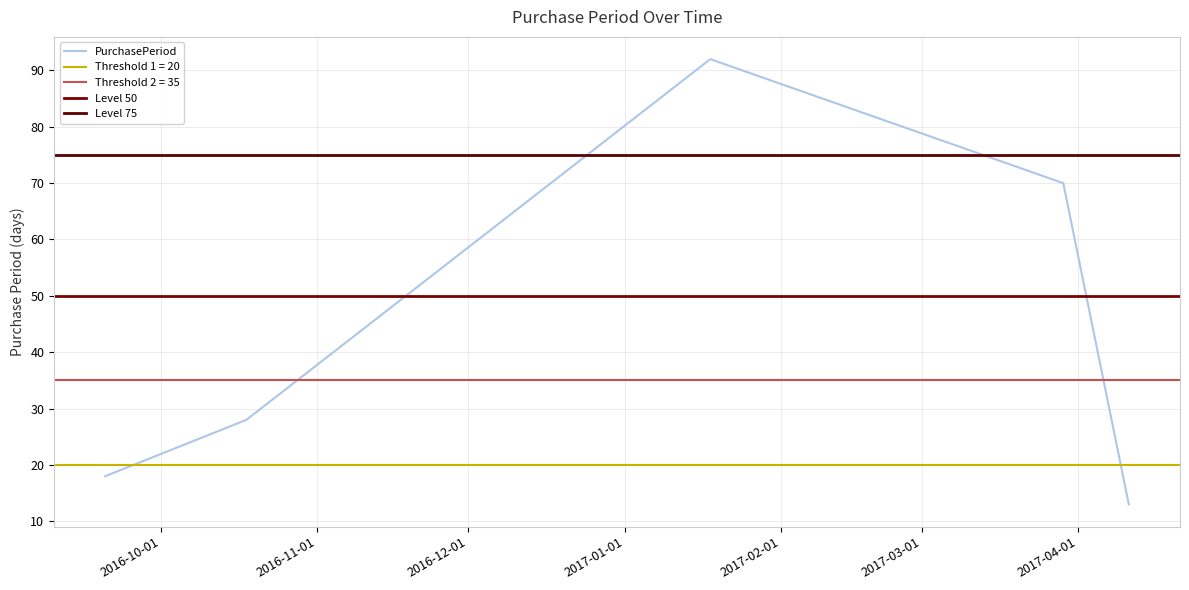

List the labels in order of value, smallest first.

2017-04-11, 2016-09-20, 2016-10-18, 2017-03-29, 2017-01-18